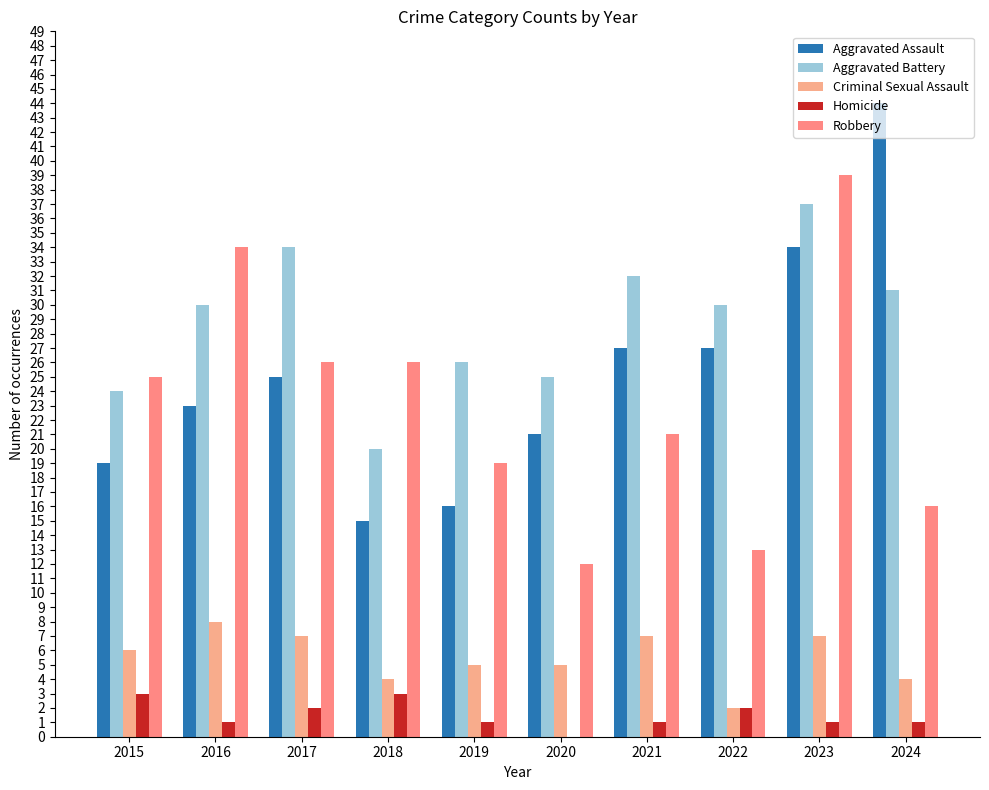

What is the average value of the Homicide series?

2